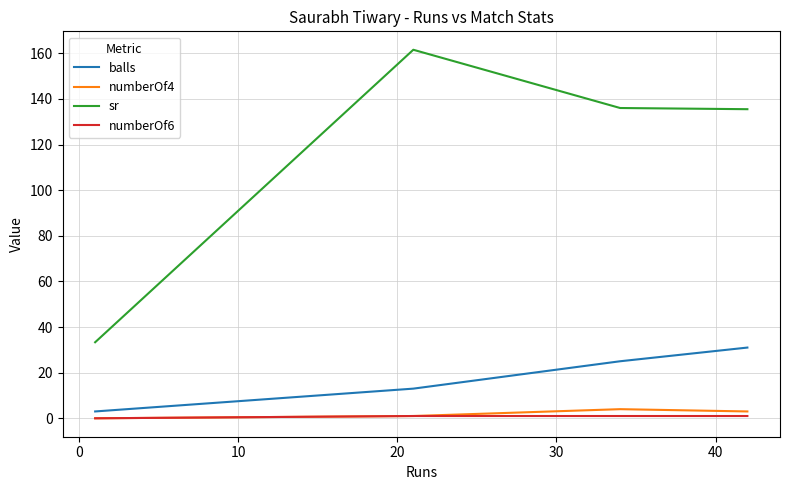

Which series has the largest total across all categories?

sr